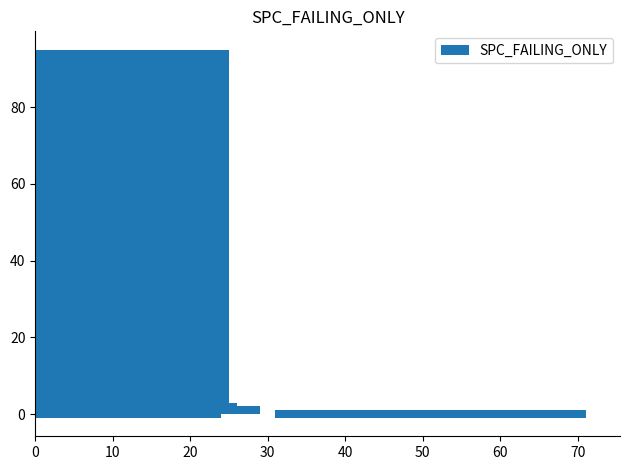

Are the bars grouped side by side (vs. stacked)?

No